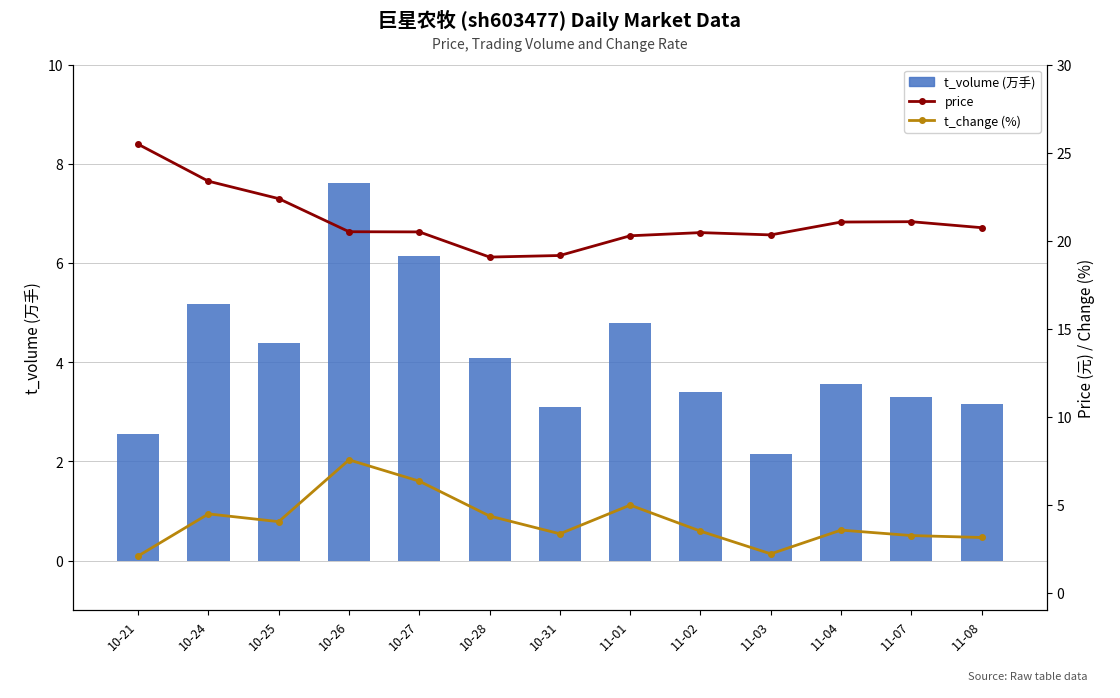

List the labels in order of price value, smallest first.

10-28, 10-31, 11-01, 11-03, 11-02, 10-27, 10-26, 11-08, 11-04, 11-07, 10-25, 10-24, 10-21